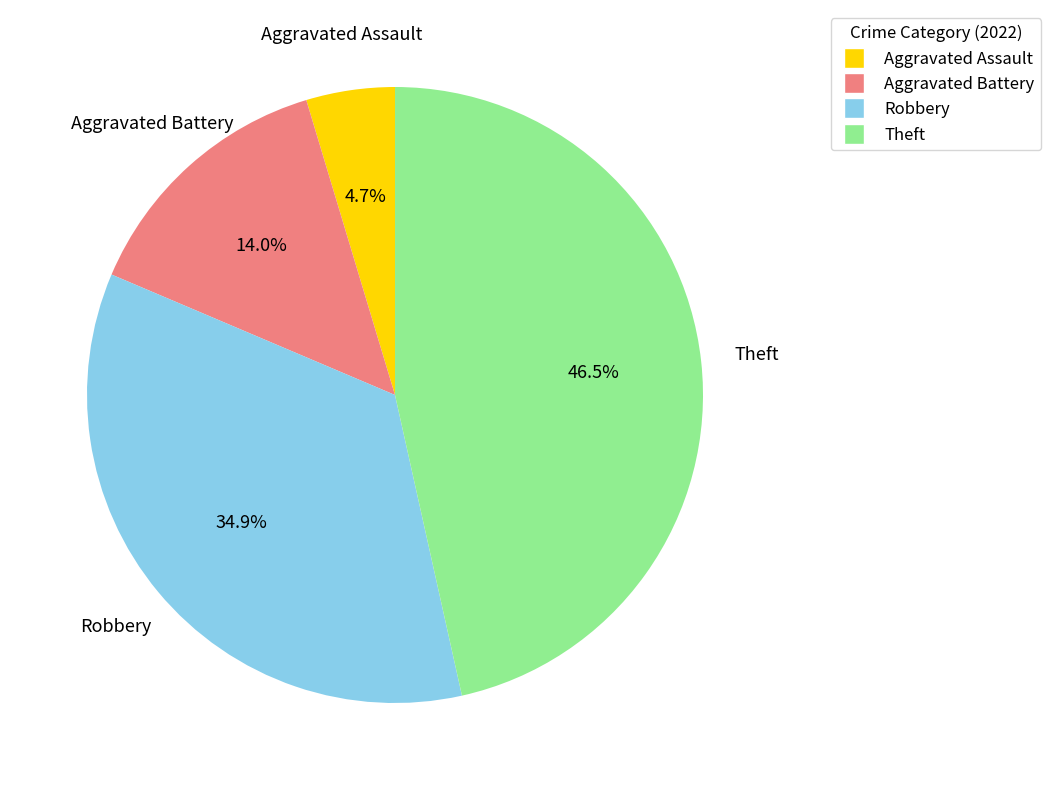

How many segments does this pie chart have?

4